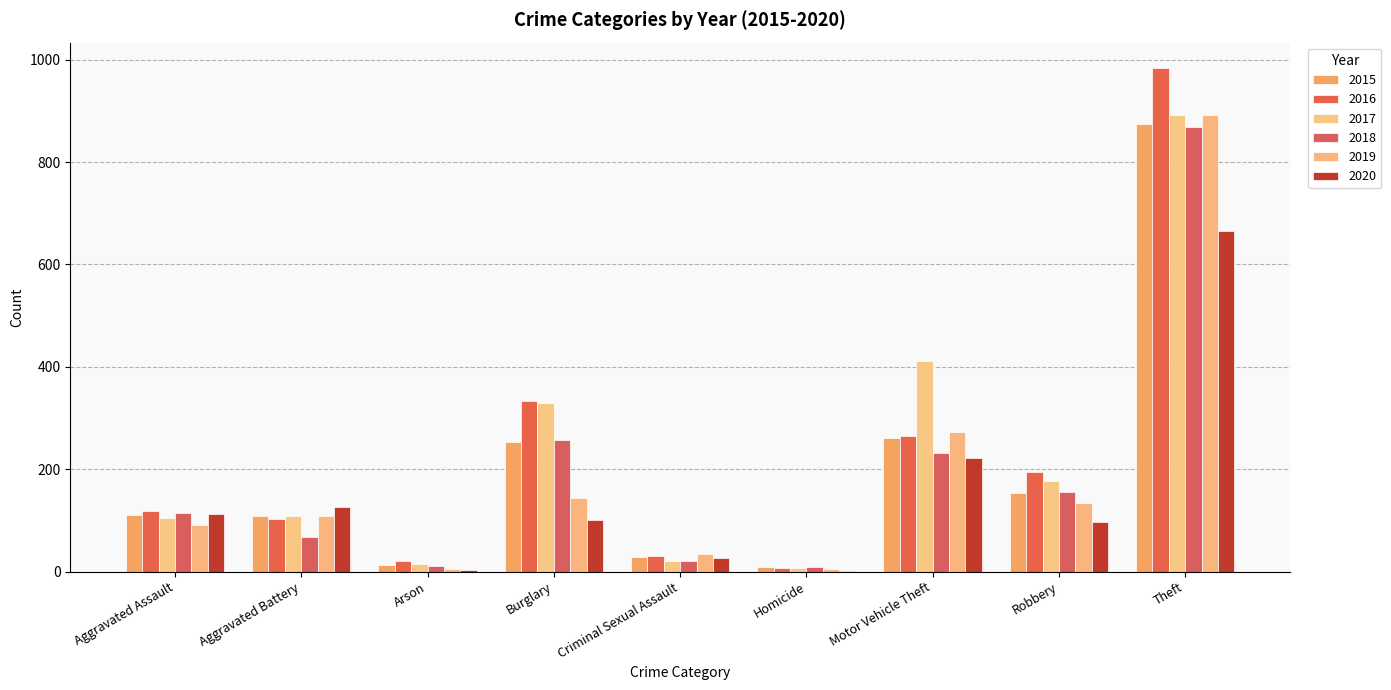

The 2018 series shows 96 at Burglary. True or false?

False